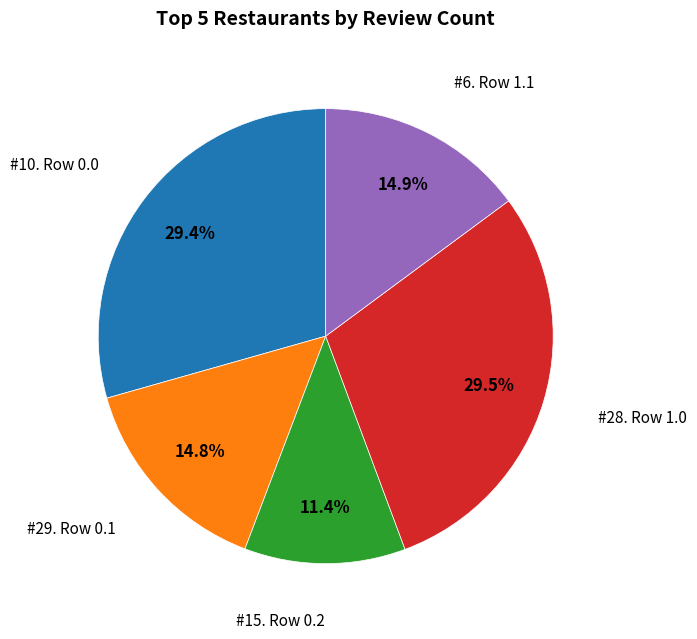

Is there any slice that represents more than half of the pie?

No